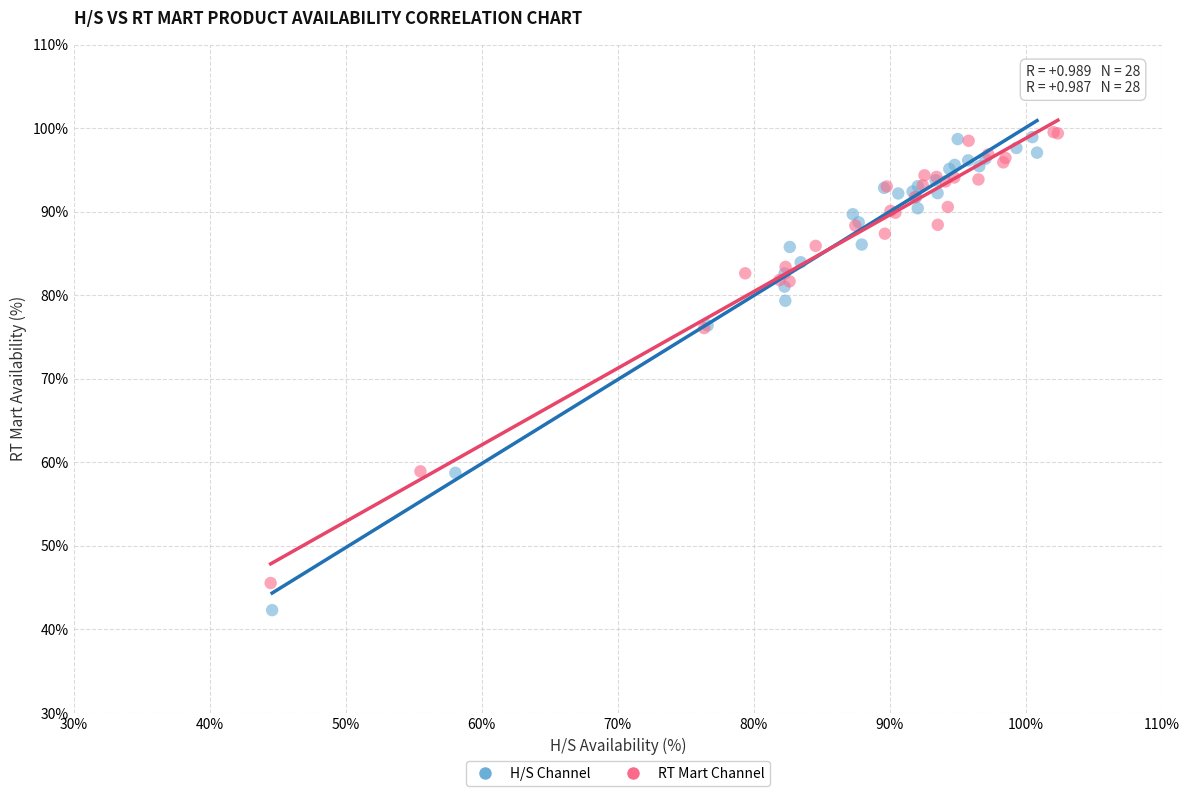

Which series contains the lowest Y value?

H/S Channel